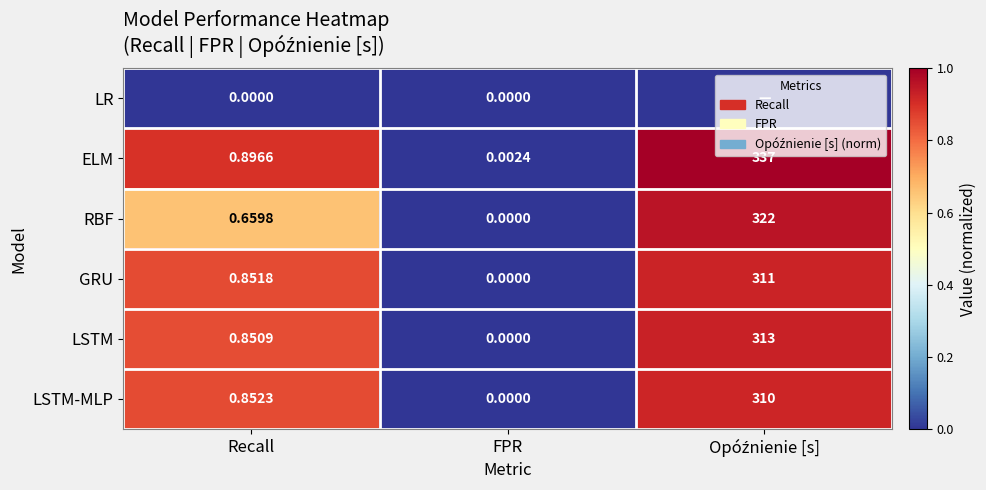

How many distinct data groups are displayed?

6